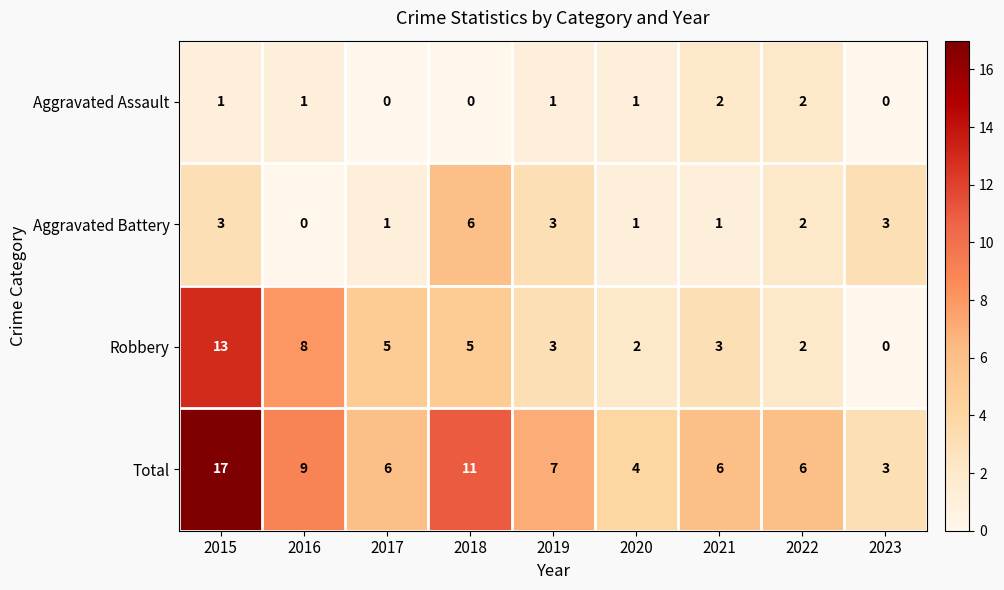

List the series in order of their peak value, highest first.

Total, Robbery, Aggravated Battery, Aggravated Assault